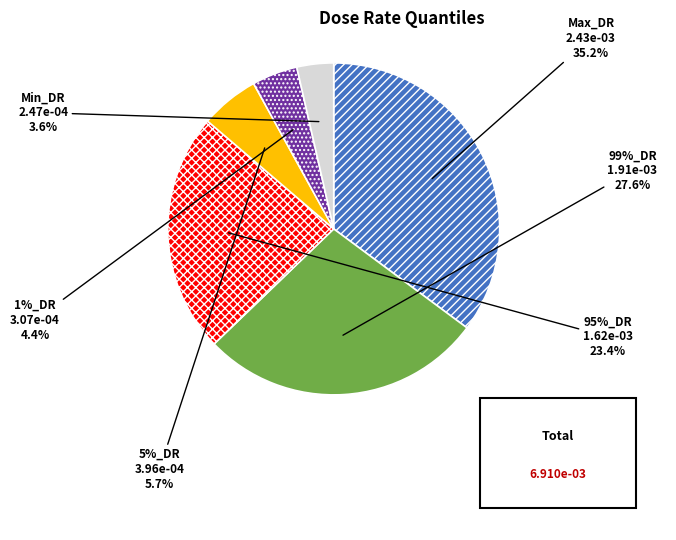

To the nearest percent, what portion does Min_DR represent?

4%